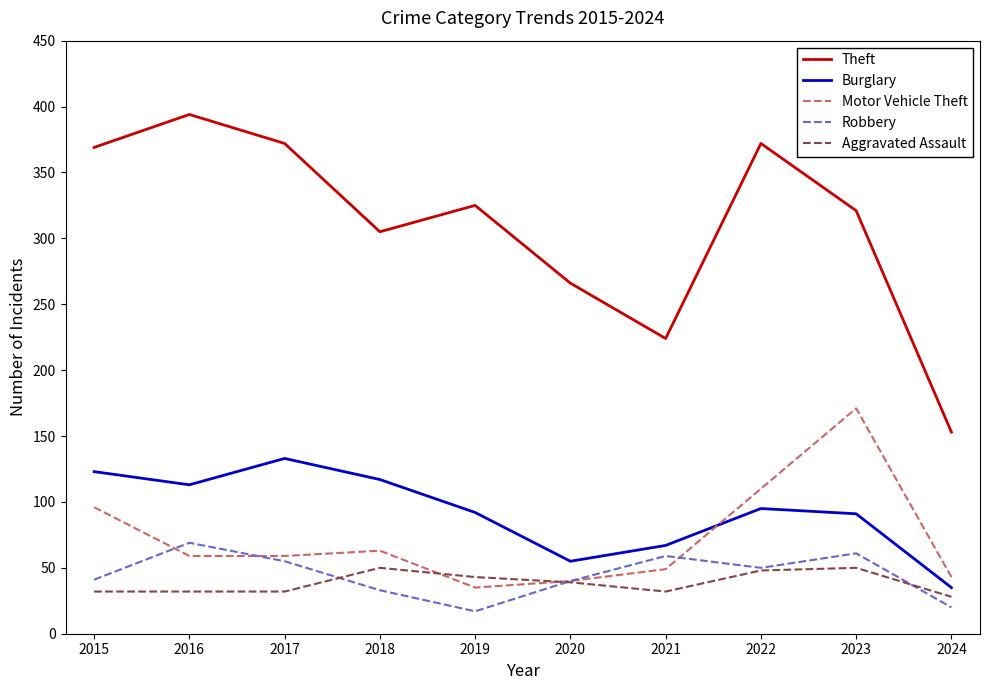

Is it true that Theft equals 372 at 2017?

True